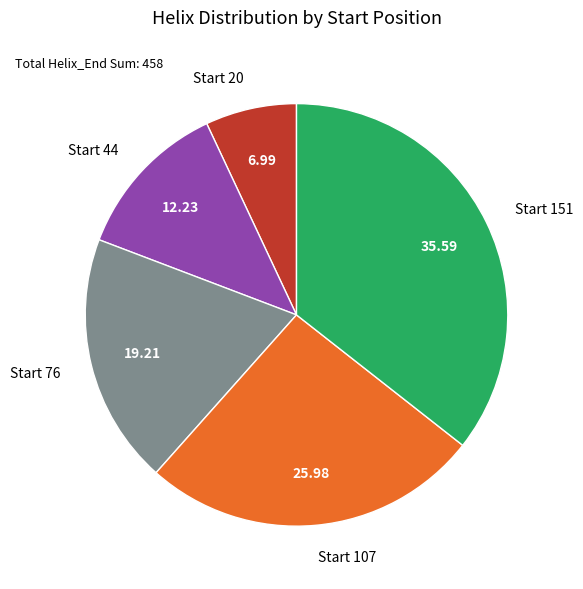

Rank the categories by value from highest to lowest.

Start 151, Start 107, Start 76, Start 44, Start 20